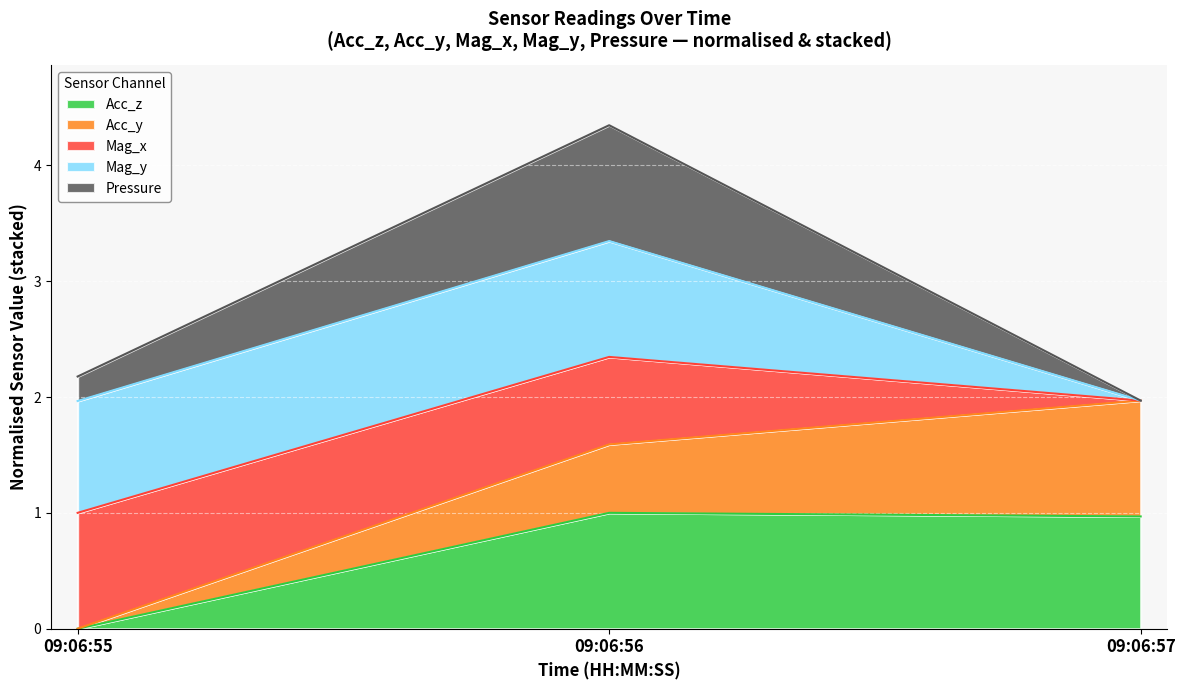

What are all the series names shown in the legend?

Acc_z, Acc_y, Mag_x, Mag_y, Pressure